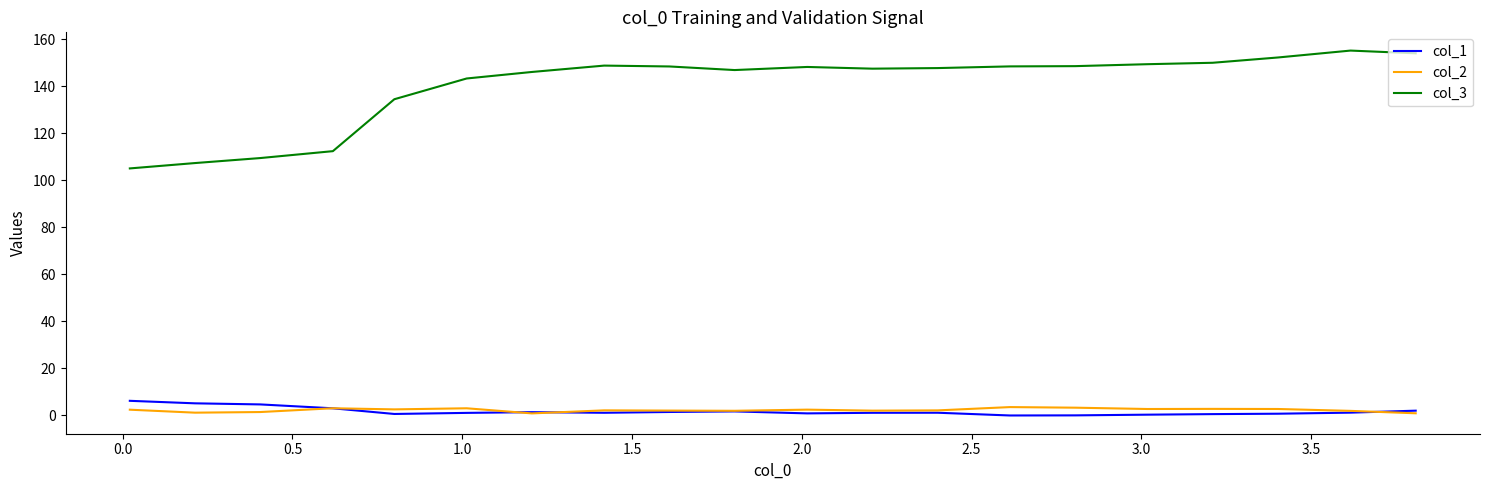

Count the number of categories in the chart.

20